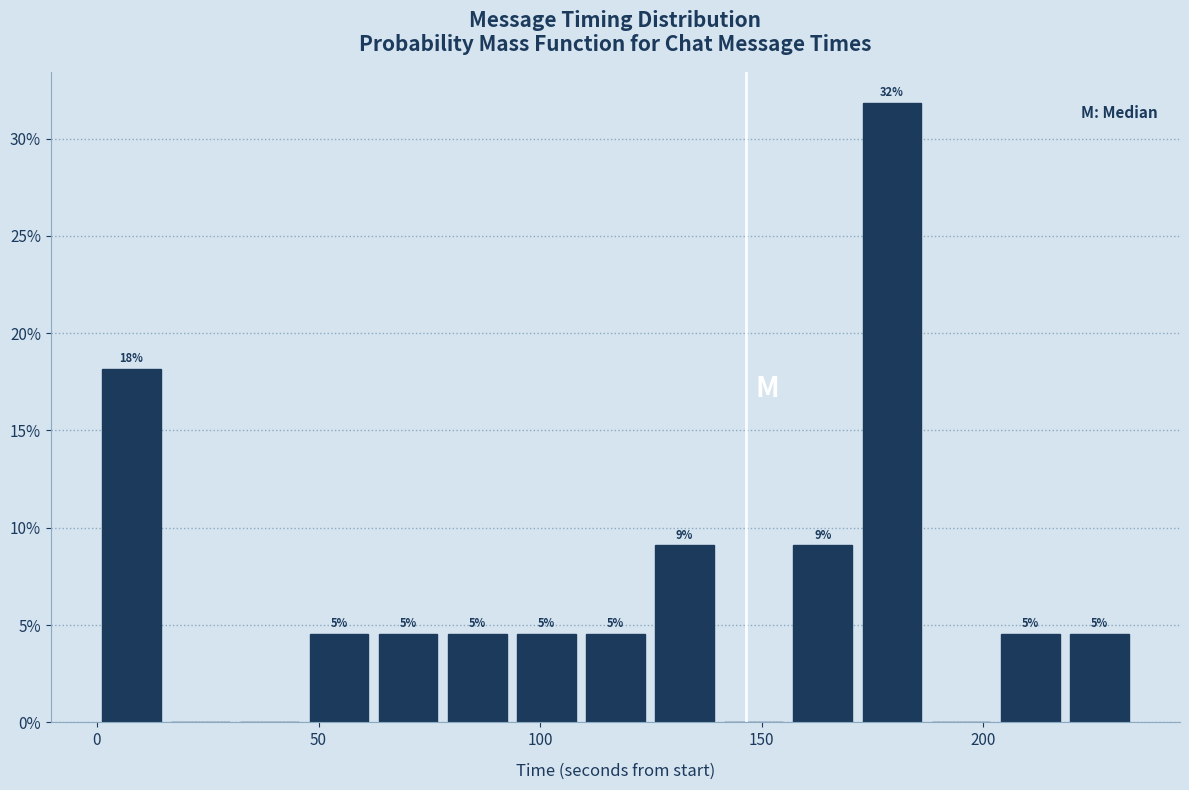

Read against the x-axis, roughly where is the centre of the tallest bar?

180